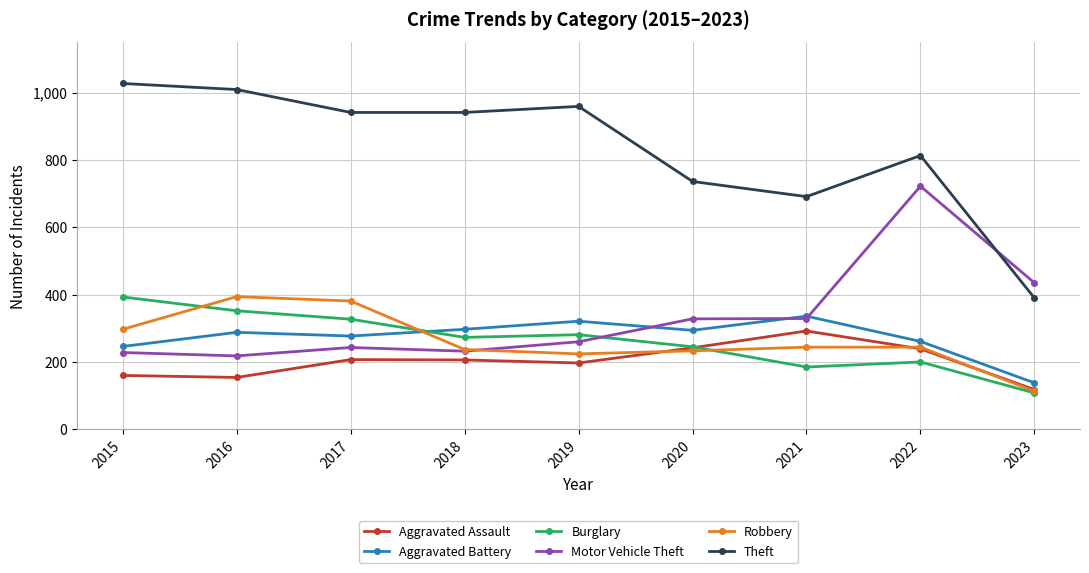

True or false: Robbery and Theft intersect in this chart.

False